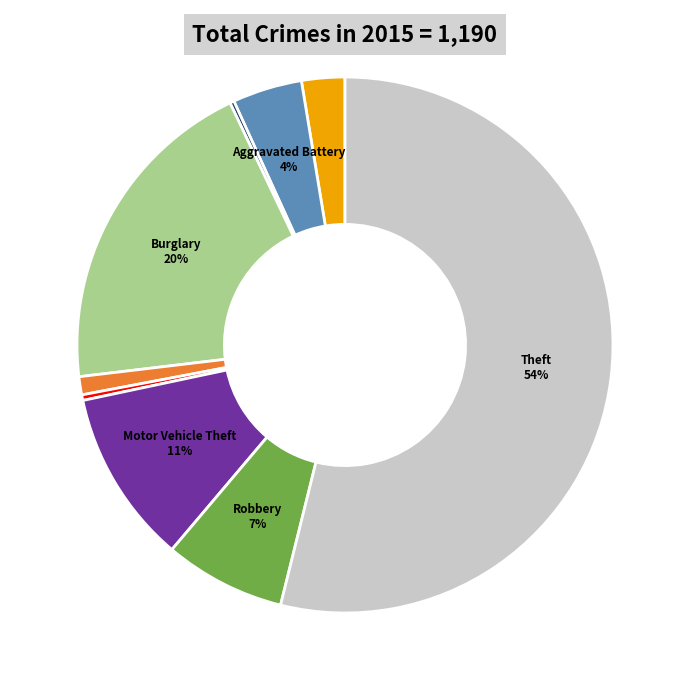

Rank the categories by value from lowest to highest.

Arson, Homicide, Criminal Sexual Assault, Aggravated Assault, Aggravated Battery, Robbery, Motor Vehicle Theft, Burglary, Theft